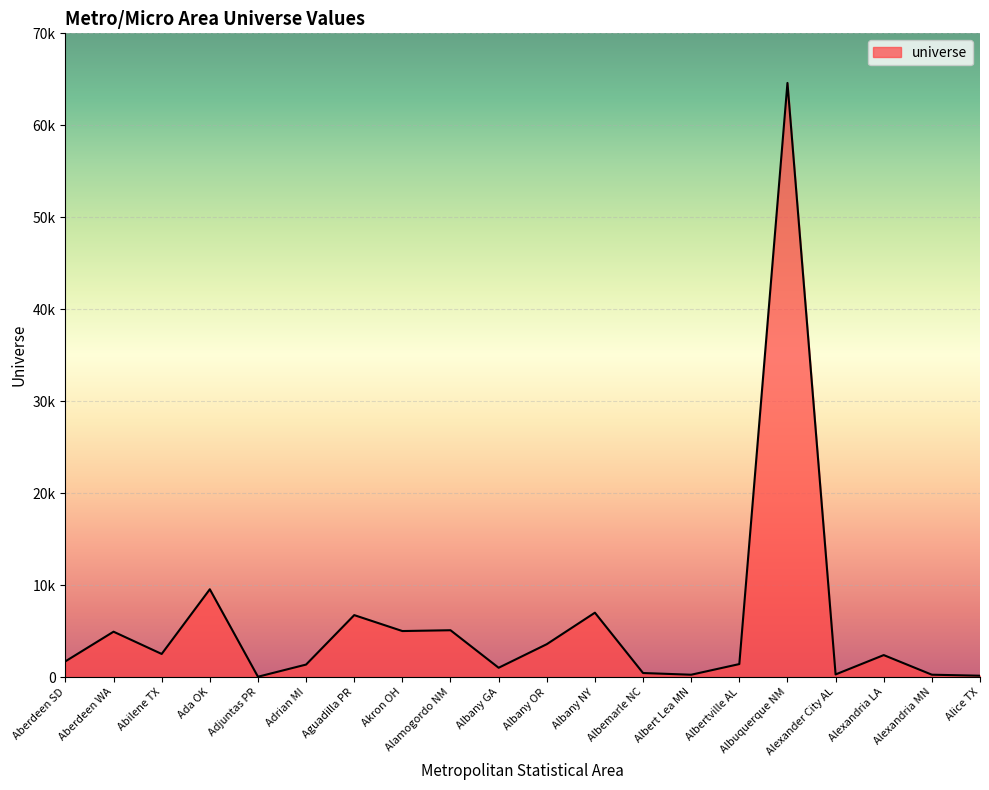

Is this an area chart (filled region under the line)?

Yes